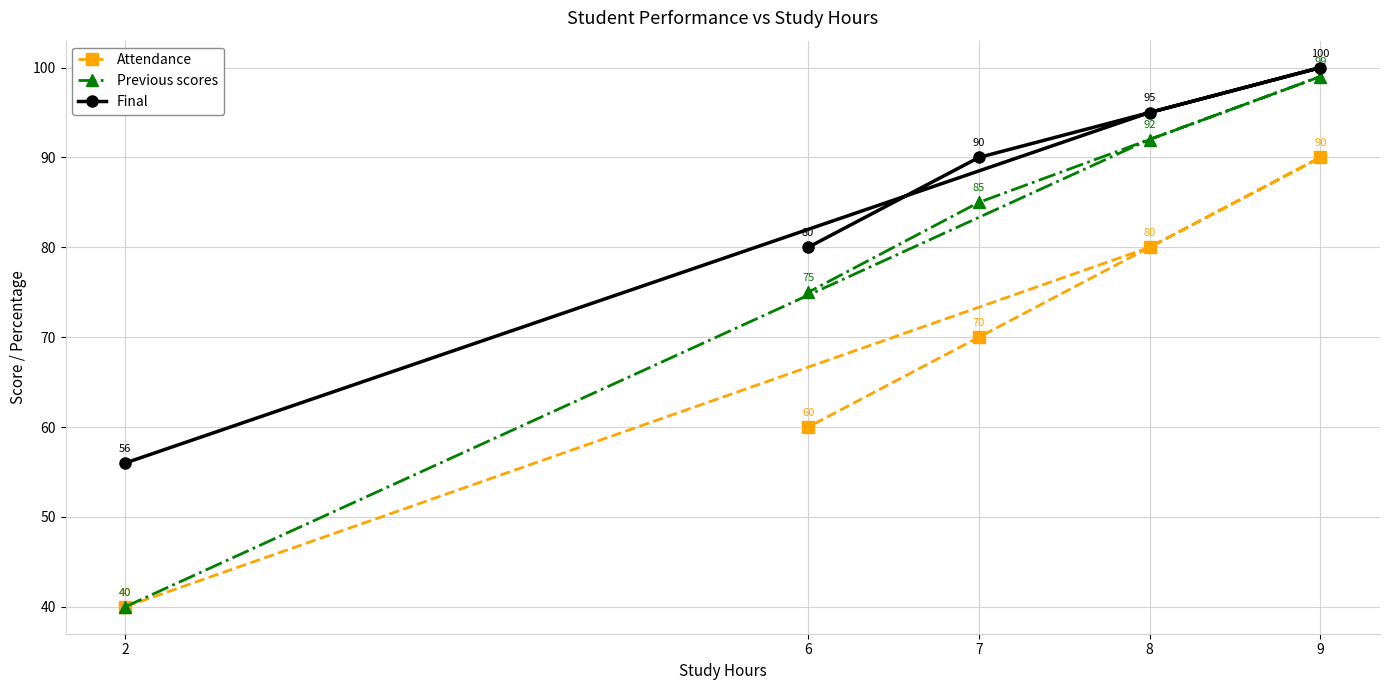

What is the difference between the maximum and minimum values in the Previous scores series?

59